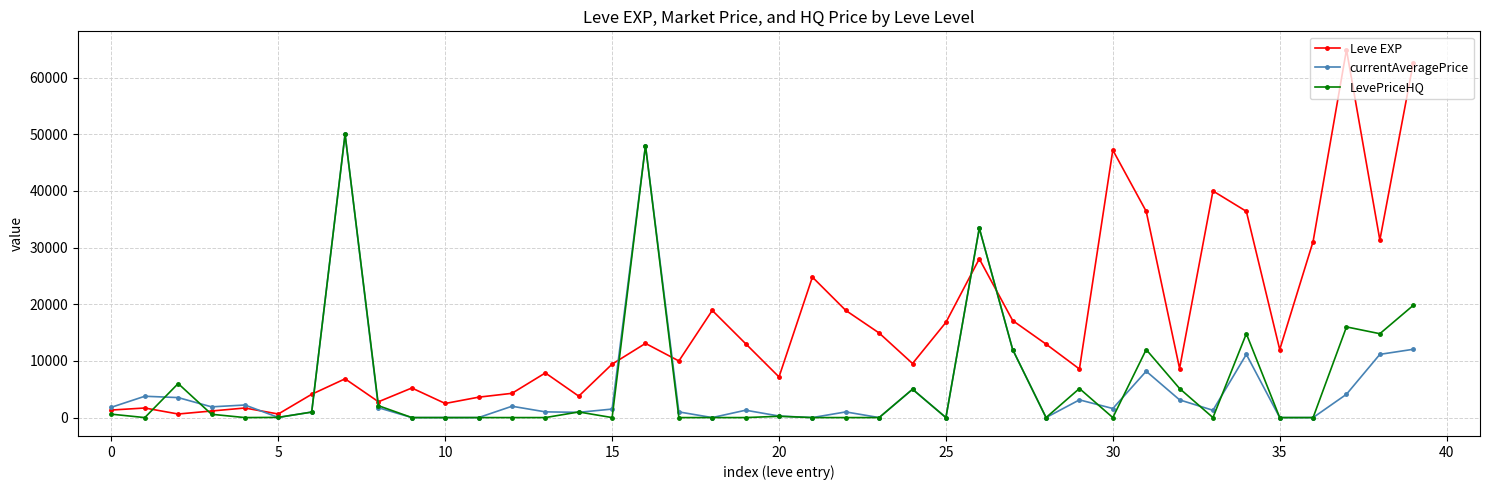

What is the greatest value displayed?

64910